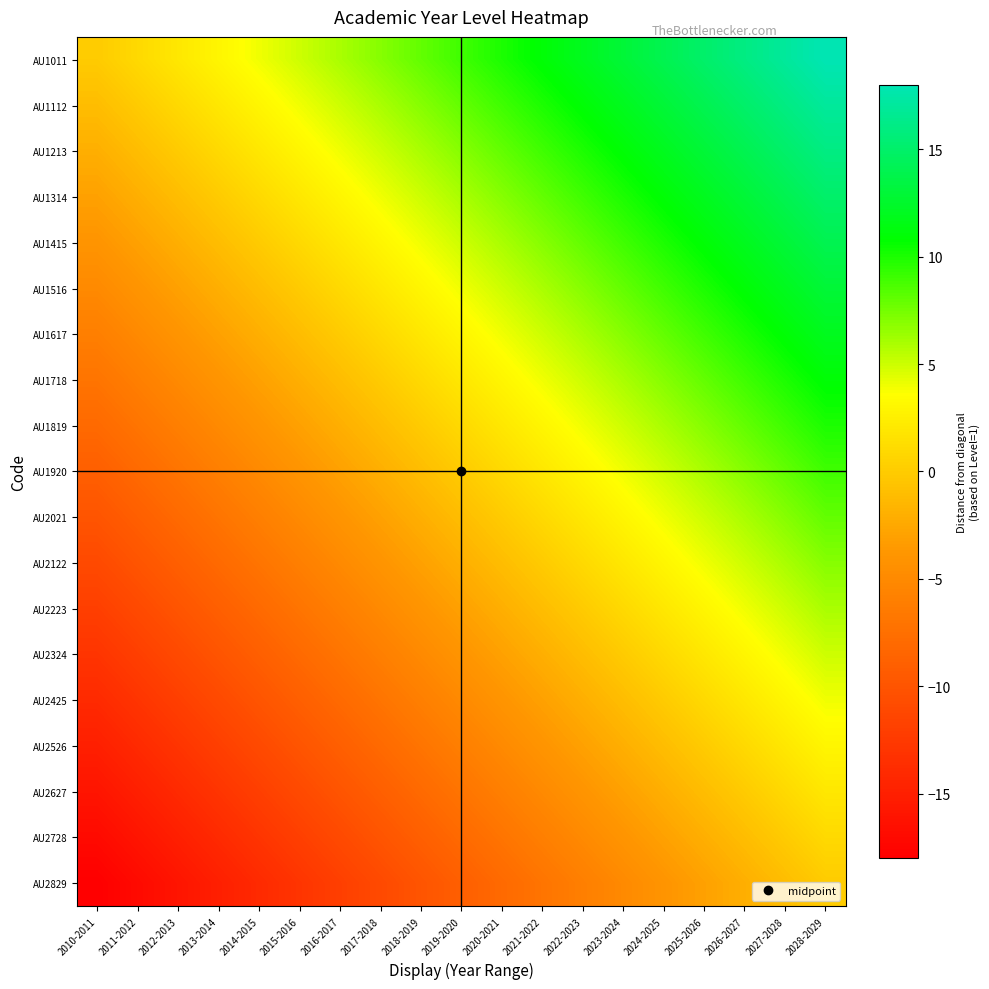

Between 2015-2016 and 2019-2020, which series saw the biggest shift?

AU1011